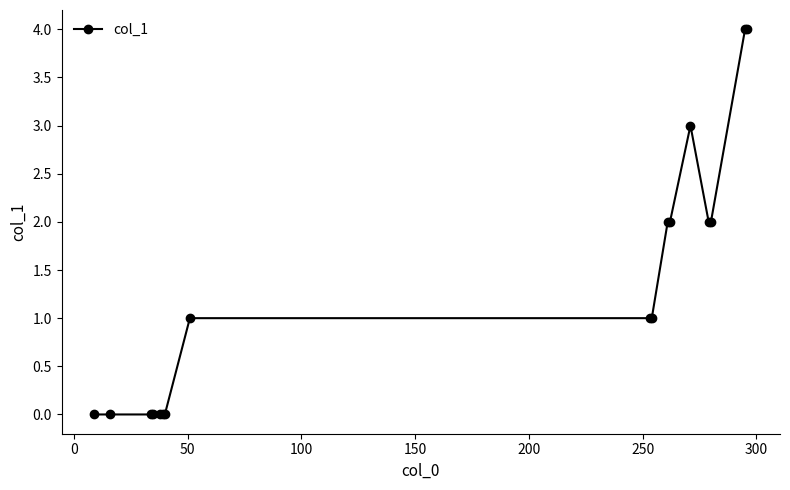

What is the sum of all values?

22